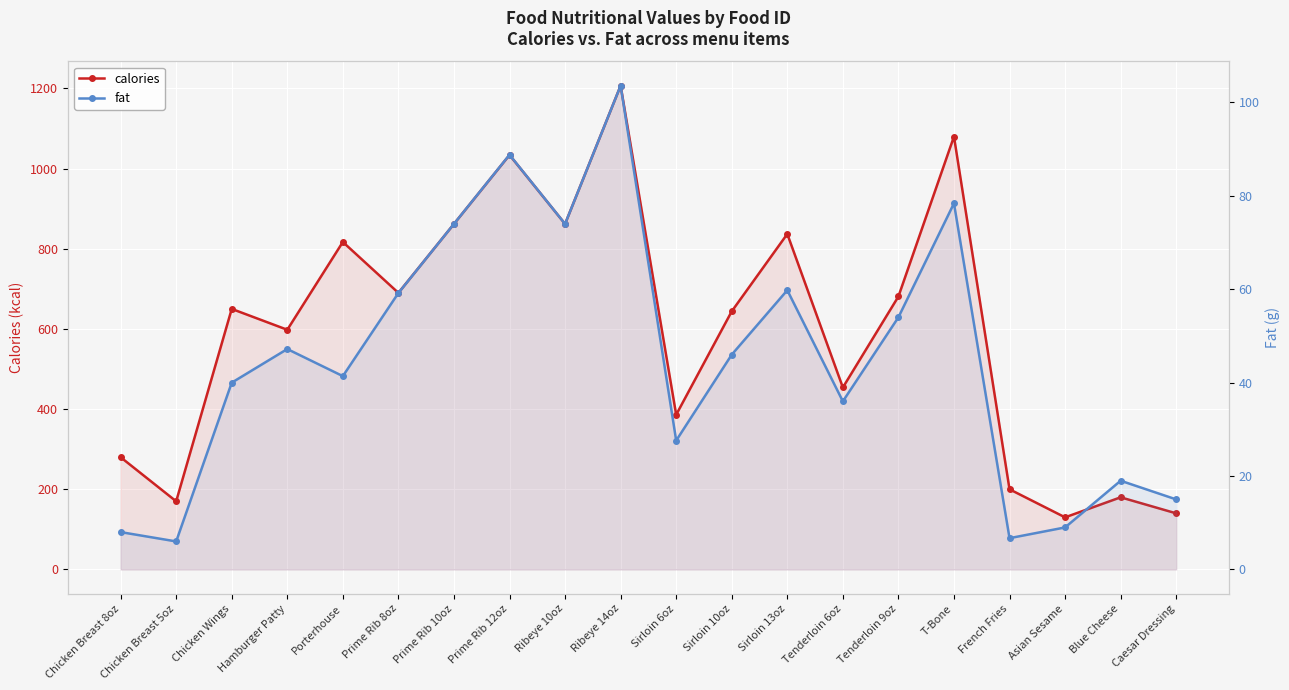

How many series are shown in this chart?

2